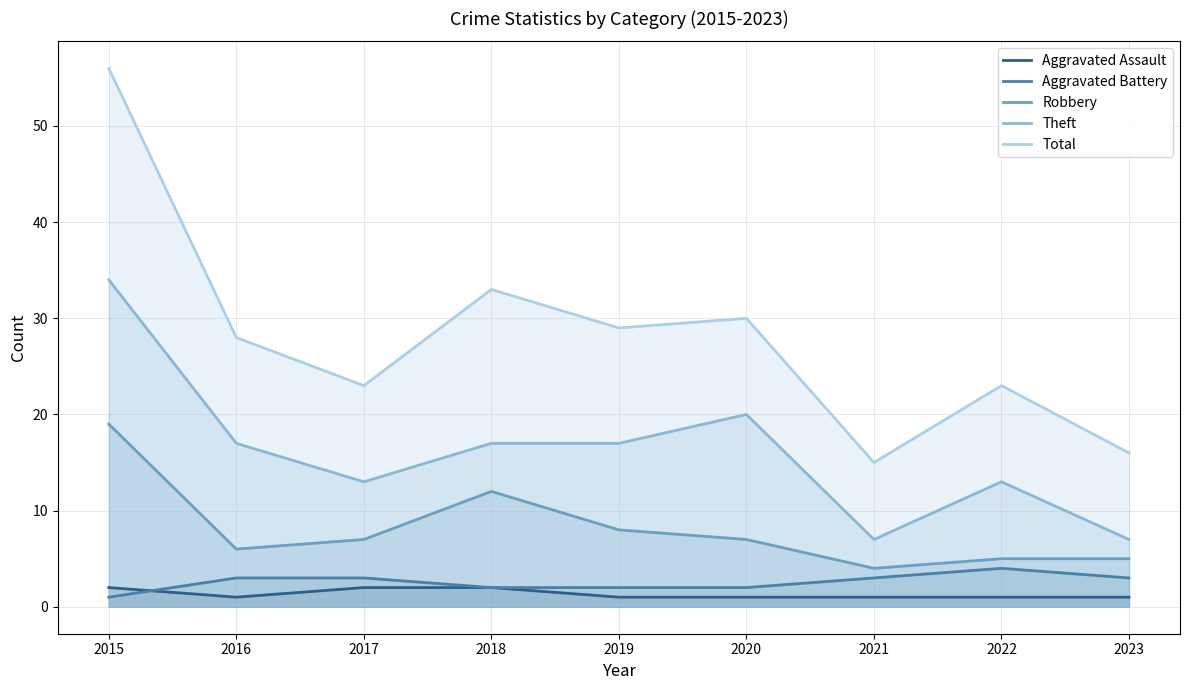

What is the minimum value for Total?

15